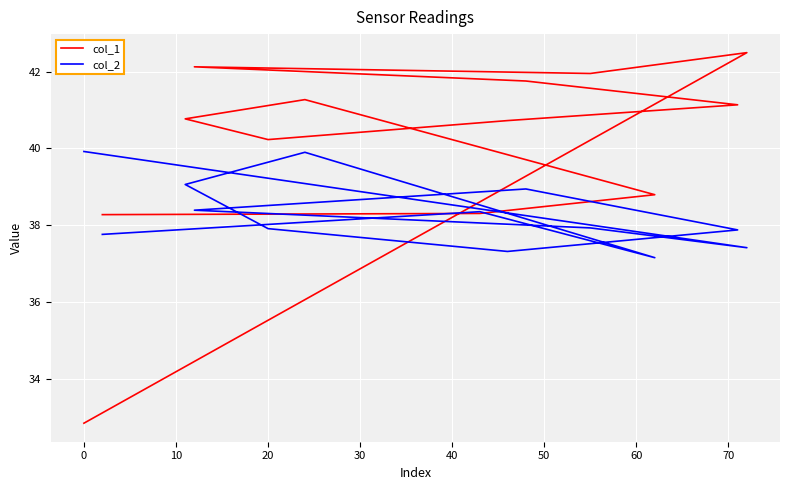

How many data points in col_1 are above 40?

9